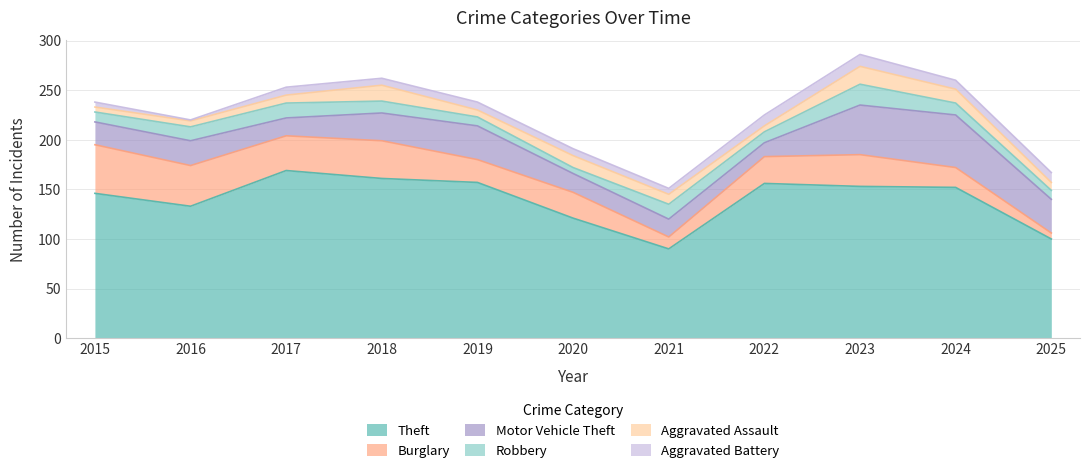

True or false: Aggravated Assault and Theft cross at least once.

False